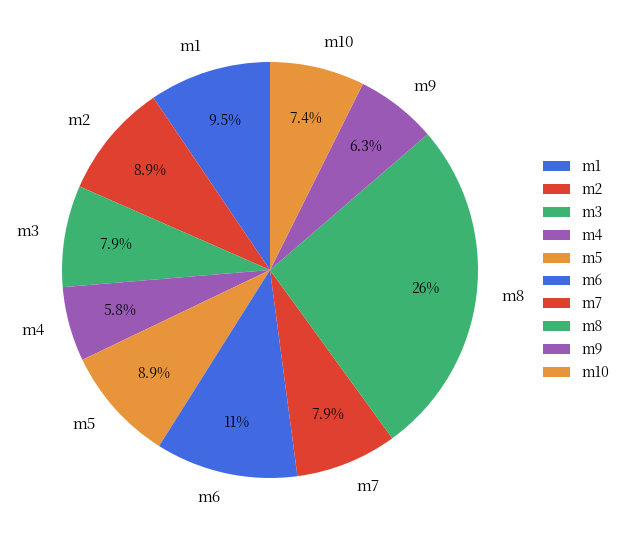

To the nearest percent, what is the average slice percentage?

10%